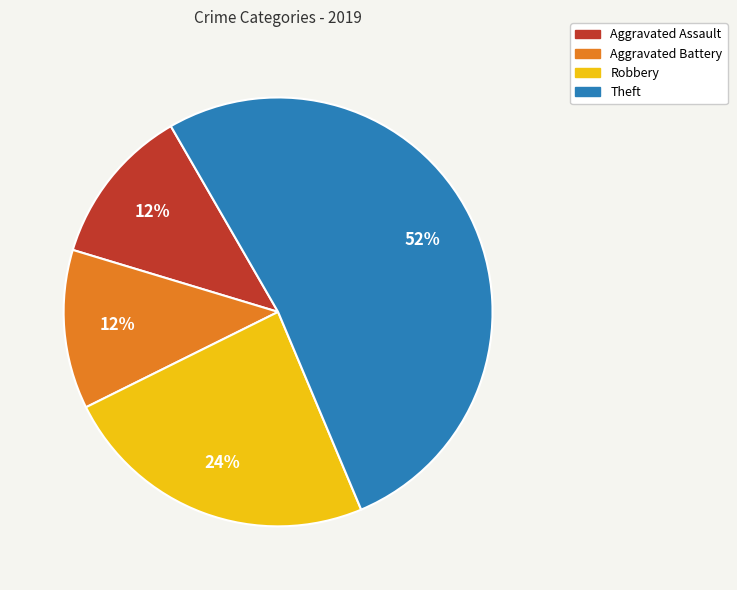

To the nearest percent, what is the average slice percentage?

25%